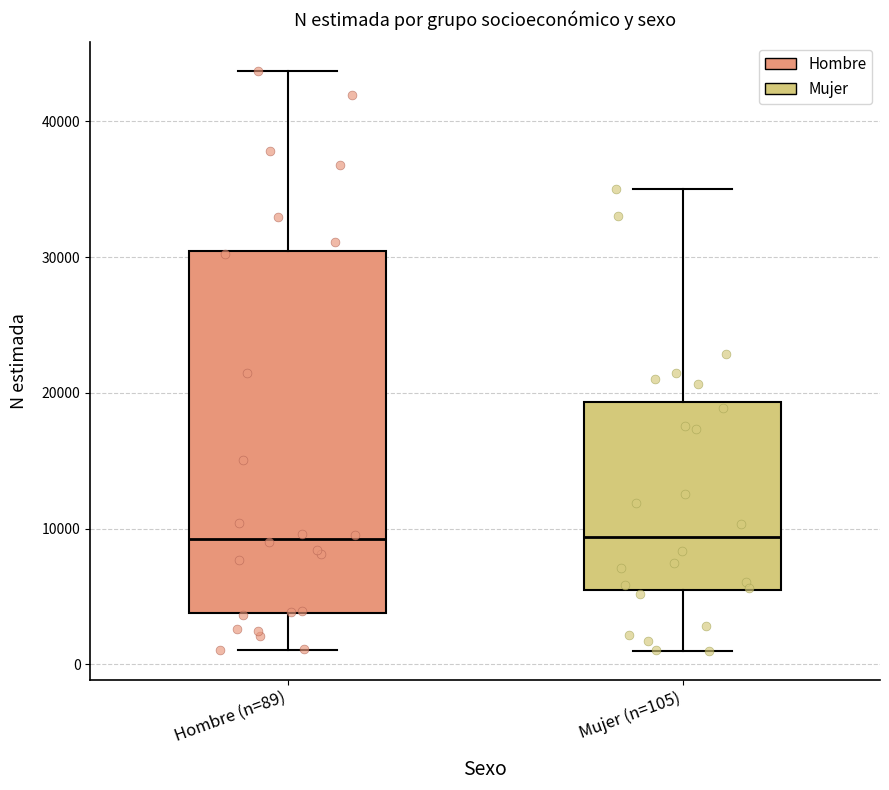

Reading left to right, read every box against the y-axis: the position of its median line, the range the box covers, and the ends of its whiskers. The values are not printed on the chart, so give them approximately, as read against the axis.

Hombre (n=89): median 9000, box 4000 to 30000, whiskers 1000 to 44000
Mujer (n=105): median 9000, box 6000 to 19000, whiskers 1000 to 35000